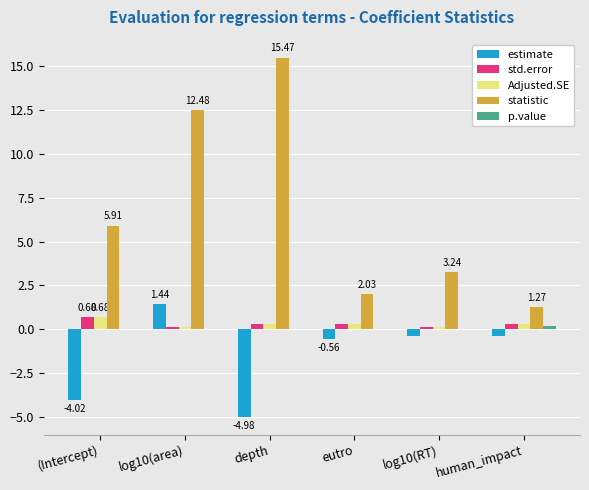

The value of std.error at depth is 0.3. True or false?

True